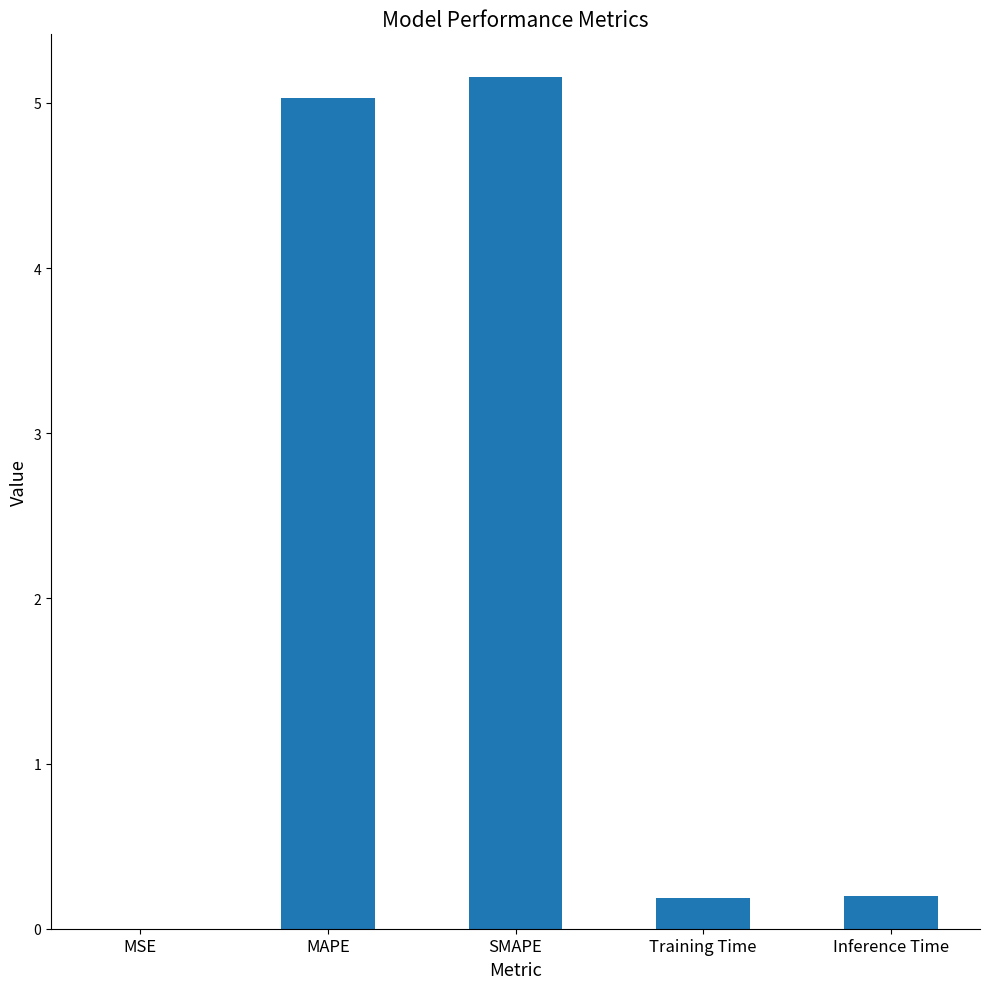

Which label corresponds to the largest value in the chart?

SMAPE